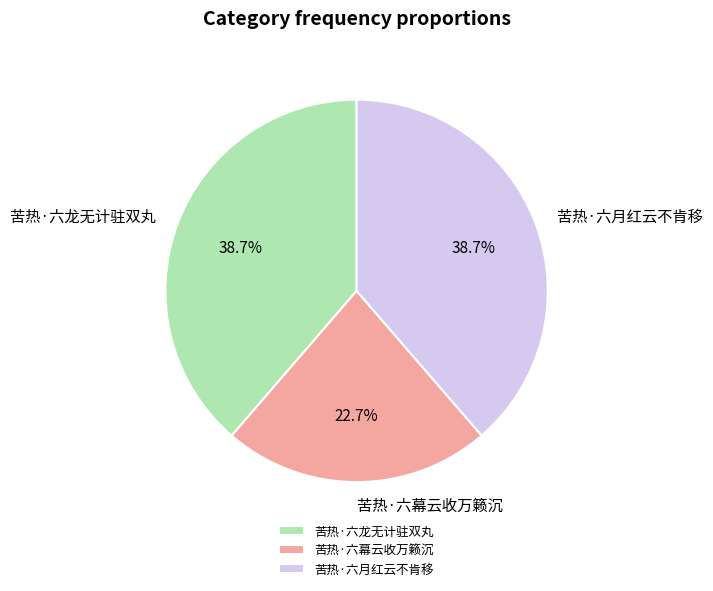

Is the sum of 苦热·六月红云不肯移 and 苦热·六幕云收万籁沉 greater than half?

Yes